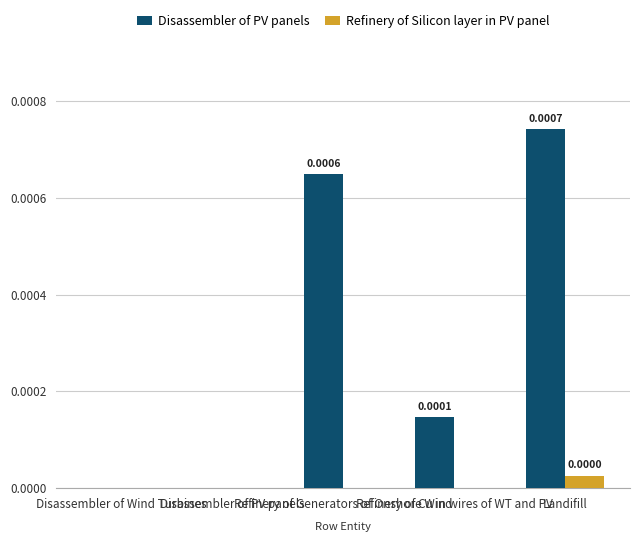

How many groups of bars are there?

5